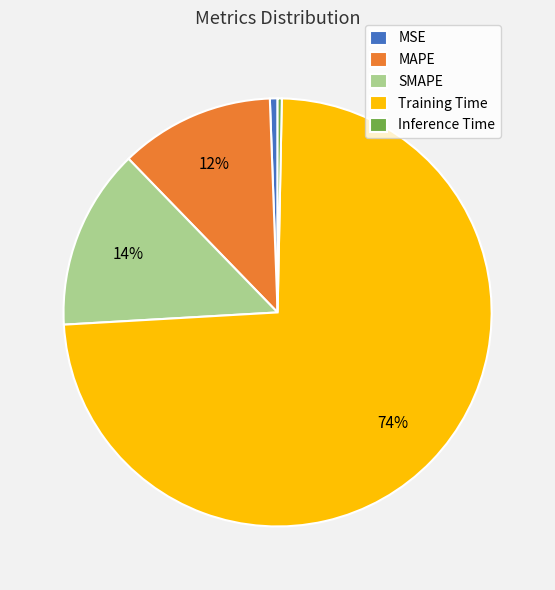

Between Inference Time and SMAPE, which is larger?

SMAPE